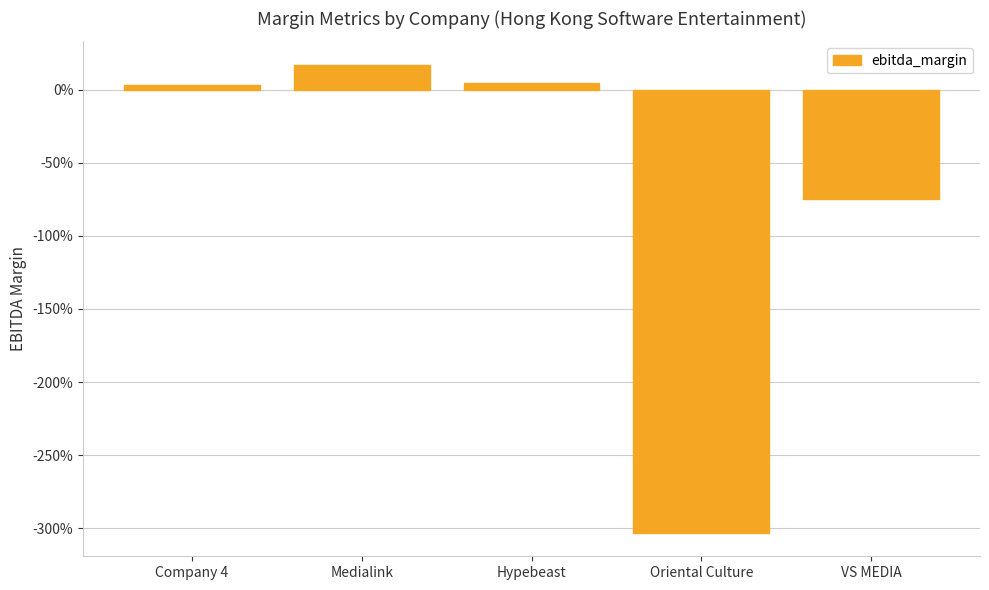

What is the label of the 1st bar from the right?

VS MEDIA